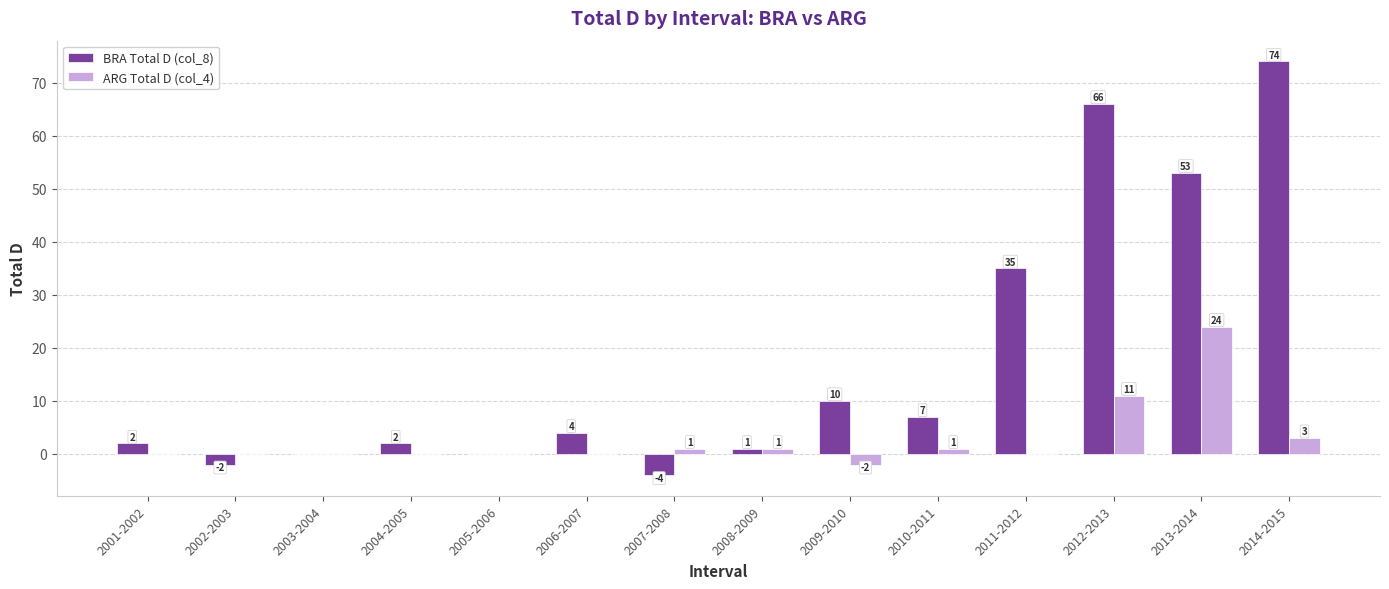

What is the sum of the BRA Total D (col_8) values at 2014-2015 and 2013-2014?

127